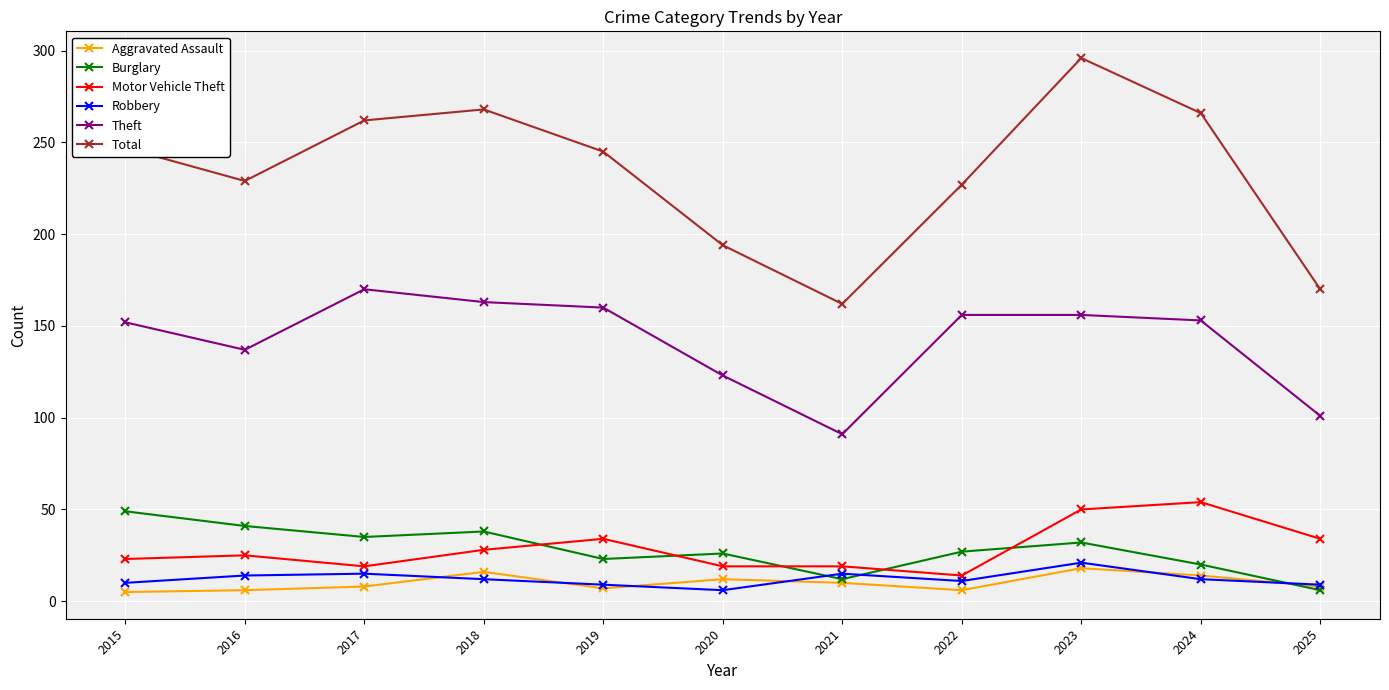

Which series has the largest range (max minus min)?

Total